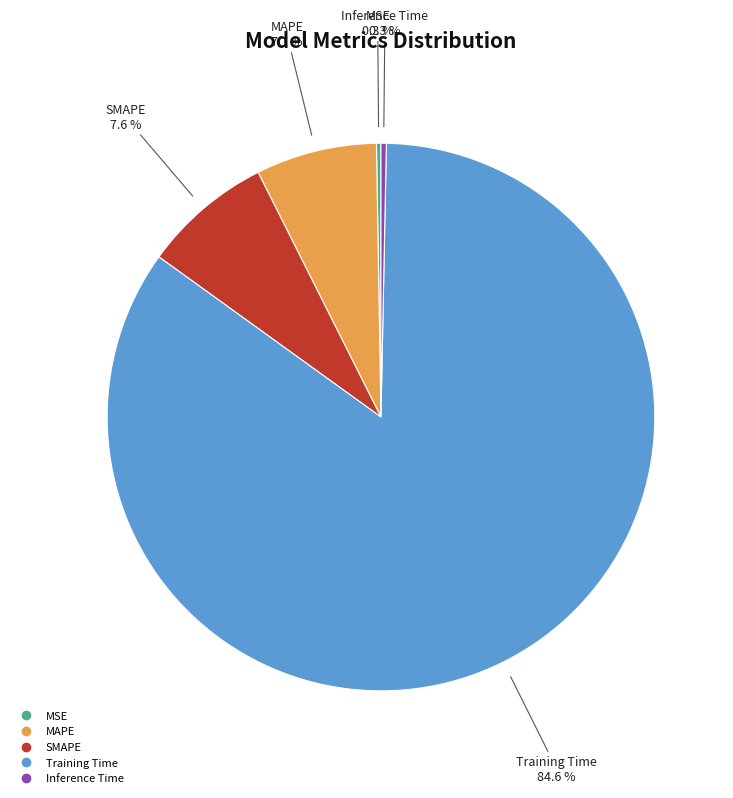

Does Training Time account for over 50% of the chart?

Yes